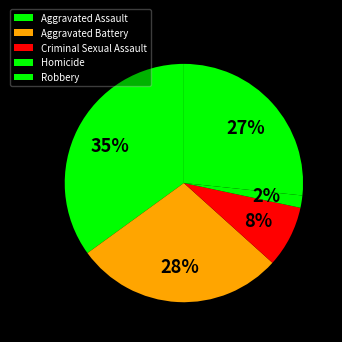

What percentage is the Criminal Sexual Assault slice, to the nearest percent?

8%